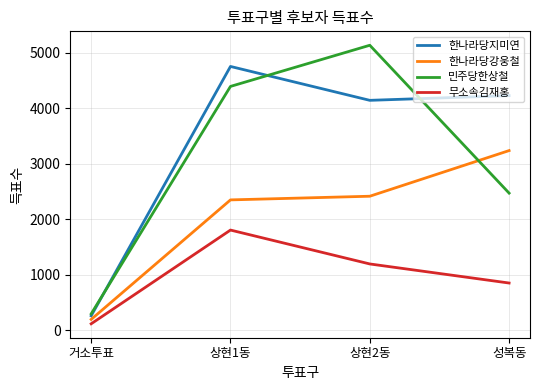

What is the difference between the highest and lowest values at 상현2동?

3943